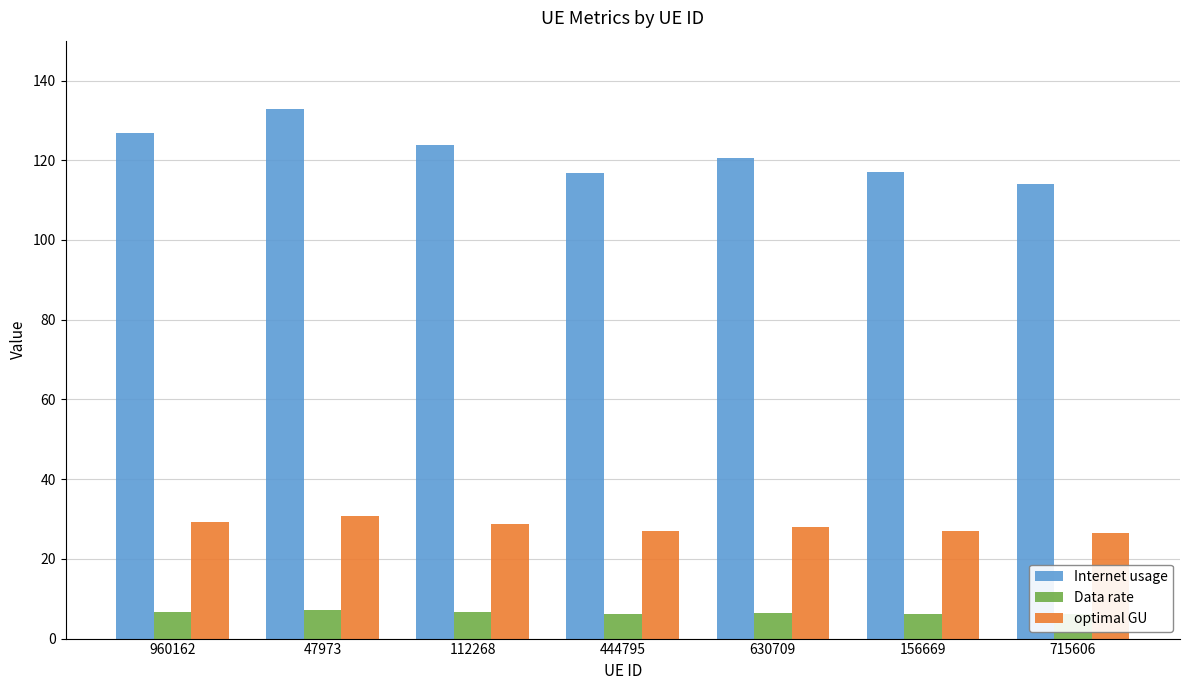

At which label does Internet usage first exceed 120?

960162